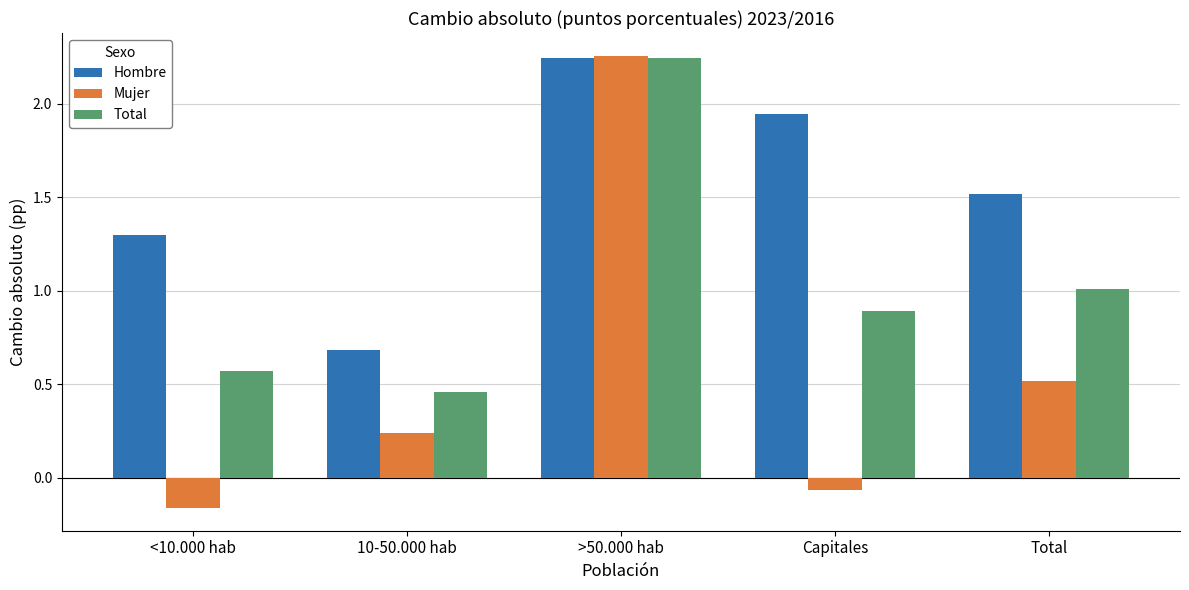

At which category does the chart reach its minimum across all series?

<10.000 hab